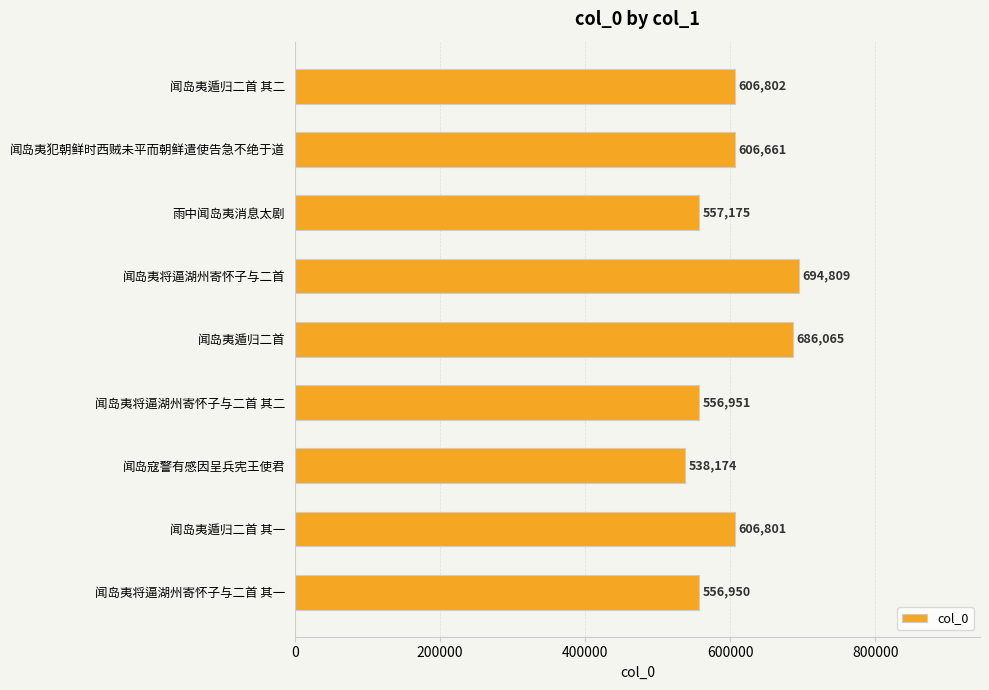

Reading top to bottom, list all the values displayed in this chart.

闻岛夷遁归二首 其二=606802	闻岛夷犯朝鲜时西贼未平而朝鲜遣使告急不绝于道=606661	雨中闻岛夷消息太剧=557175	闻岛夷将逼湖州寄怀子与二首=694809	闻岛夷遁归二首=686065	闻岛夷将逼湖州寄怀子与二首 其二=556951	闻岛寇警有感因呈兵宪王使君=538174	闻岛夷遁归二首 其一=606801	闻岛夷将逼湖州寄怀子与二首 其一=556950